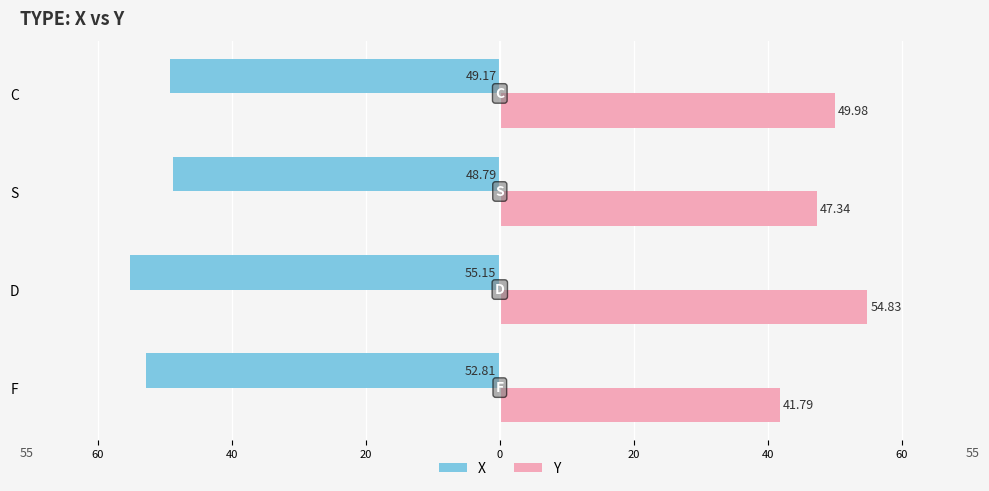

Which series has the widest spread of values?

Y